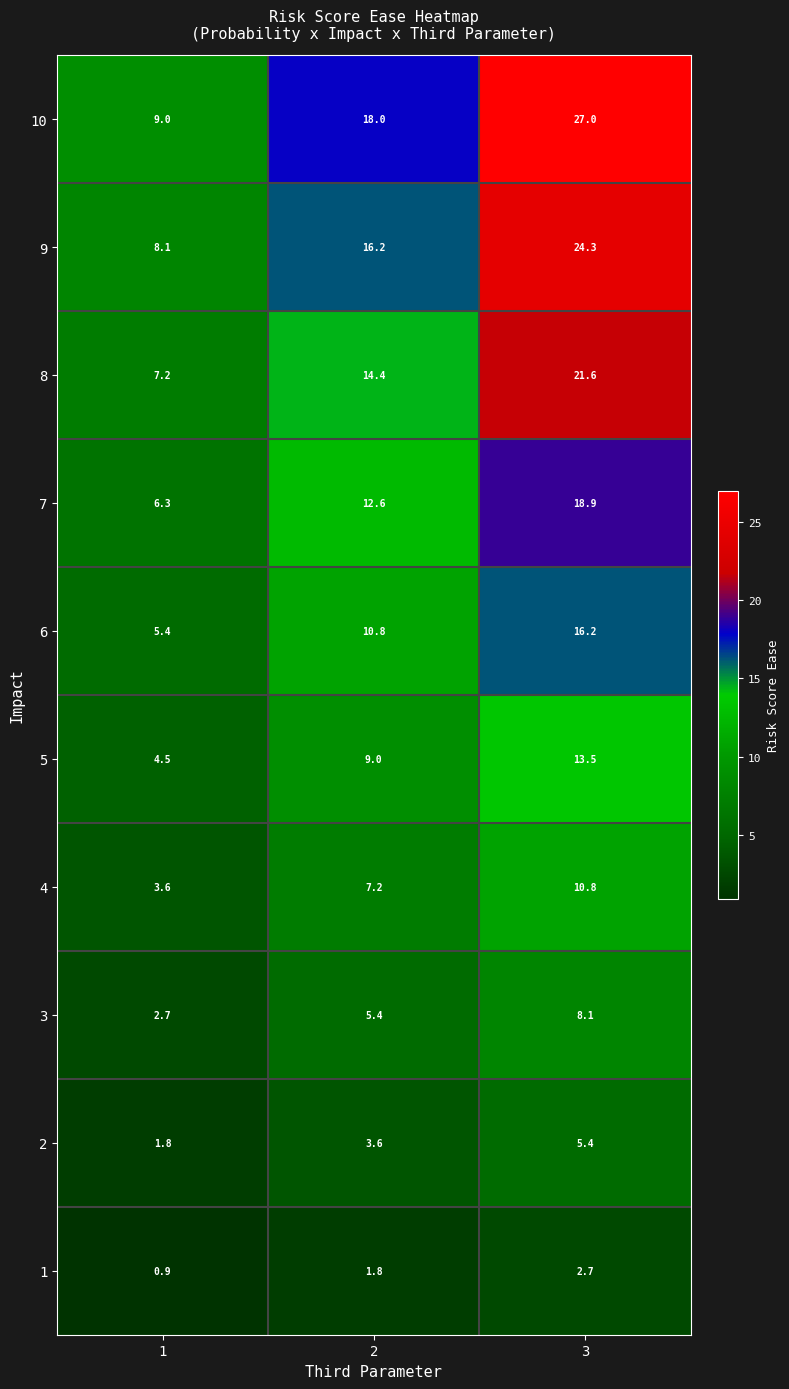

What is the difference between the second highest and minimum values in the 1 series?

0.9